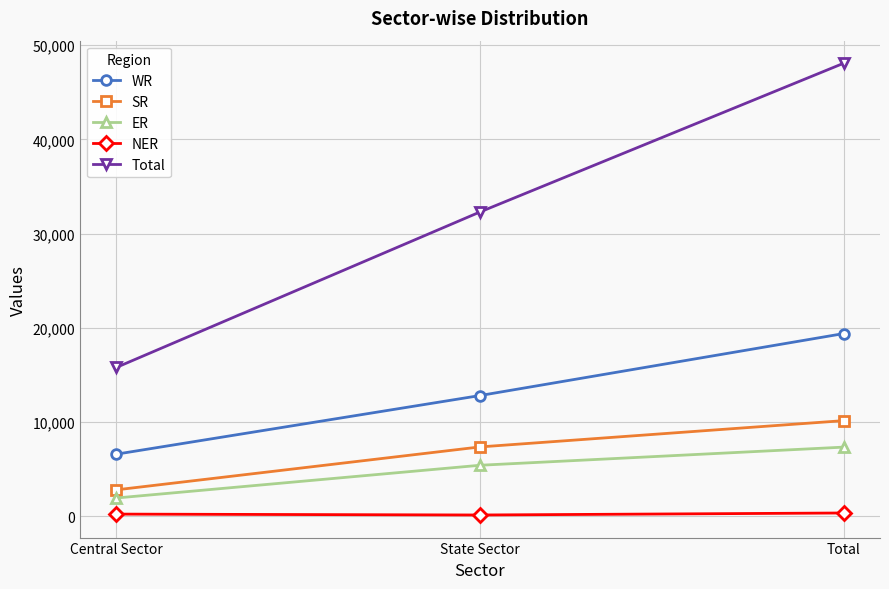

What is the value of the WR point at the 2nd from the left?

12801